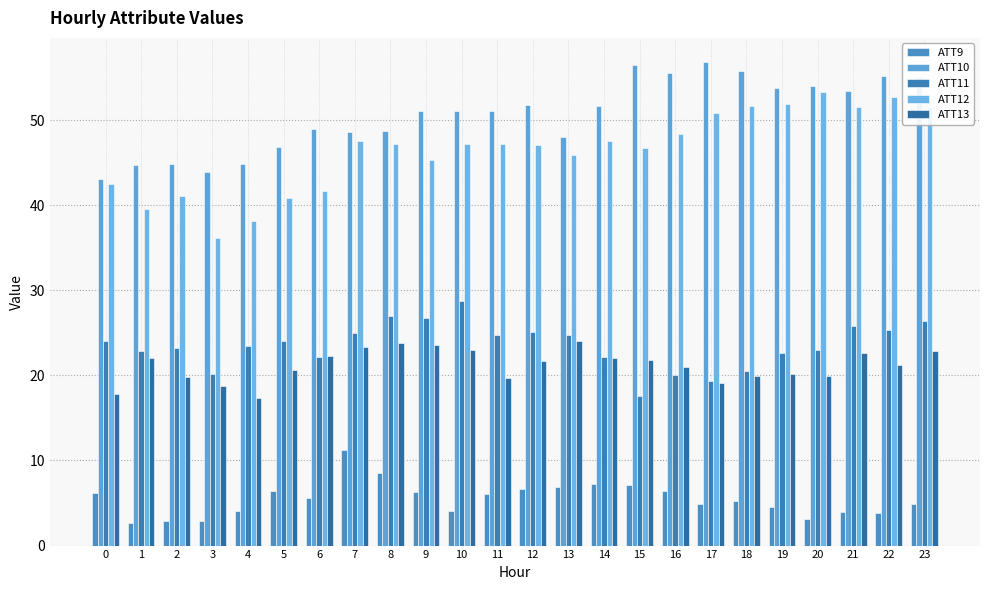

Count the number of categories in the chart.

24